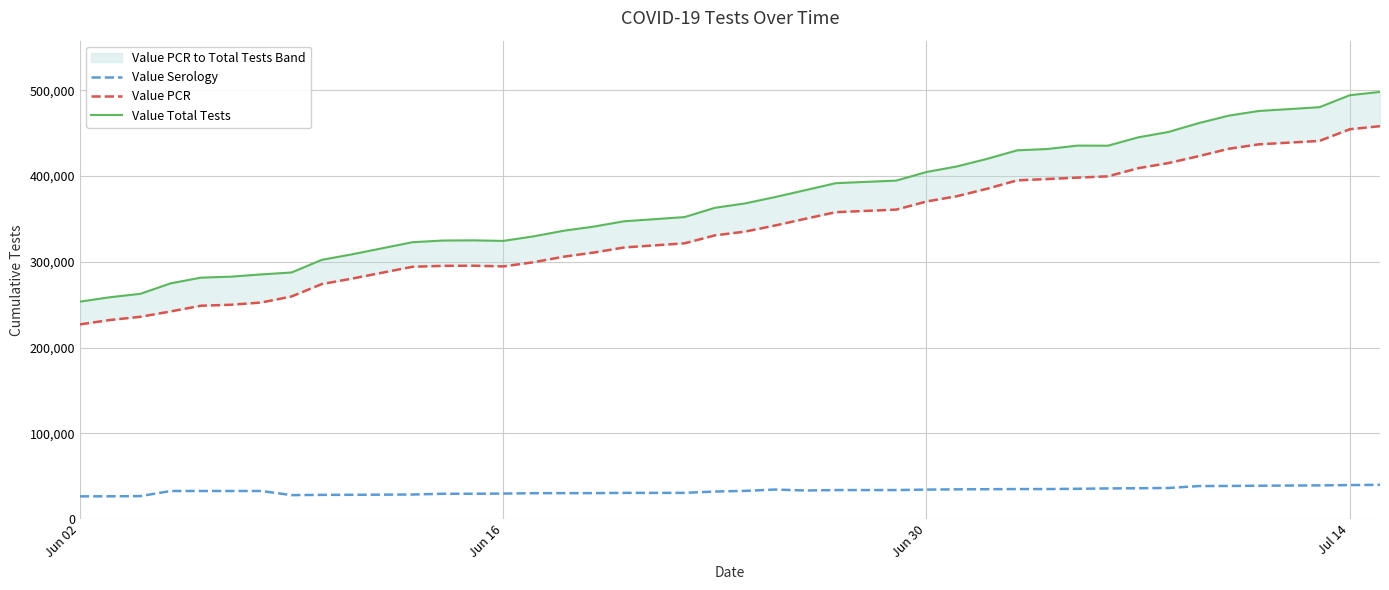

What is the maximum value for Value Serology?

39932